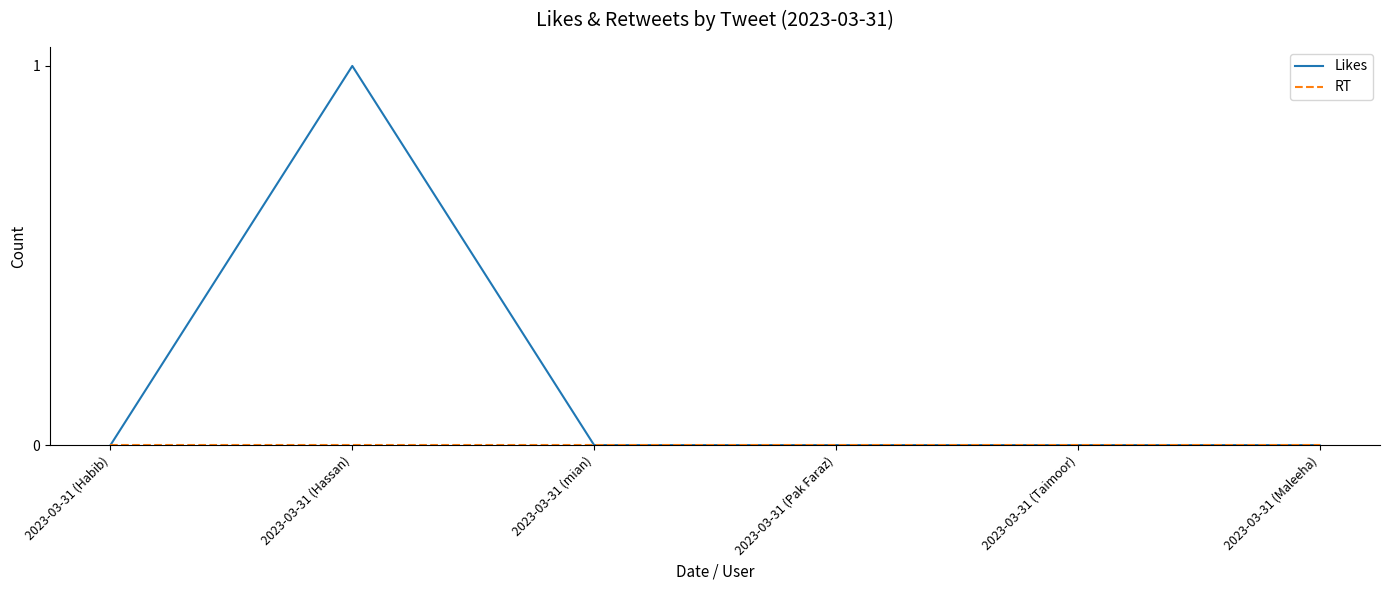

Where is the first local maximum for Likes?

2023-03-31 (Hassan)